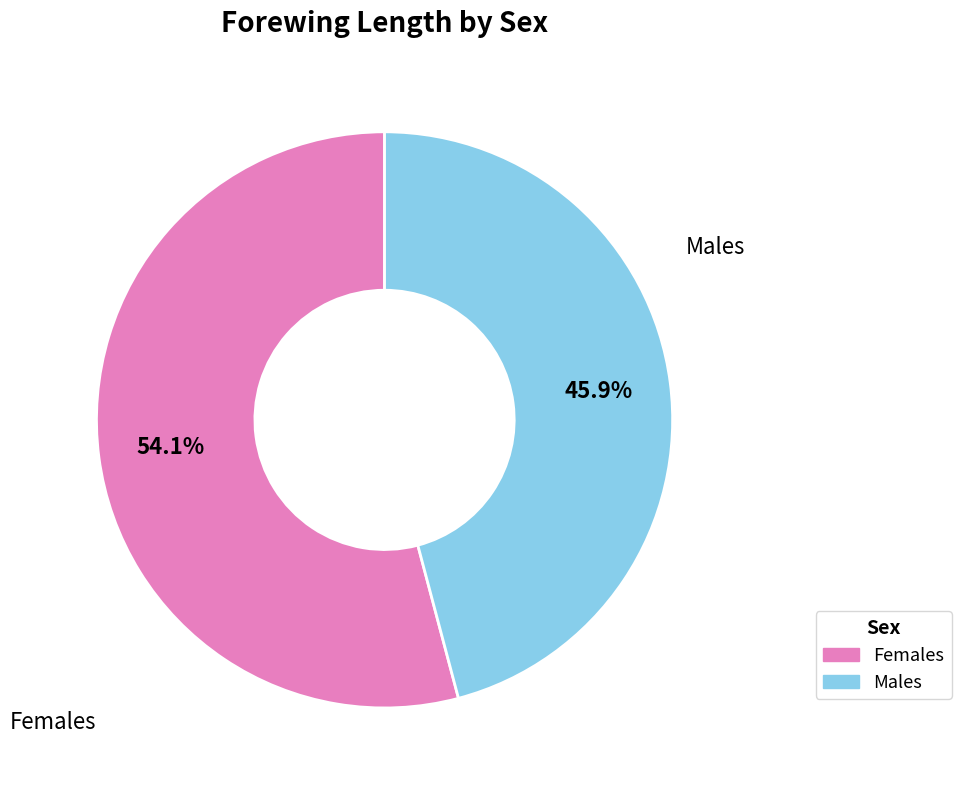

What portion of the pie excludes Males?

54.1%